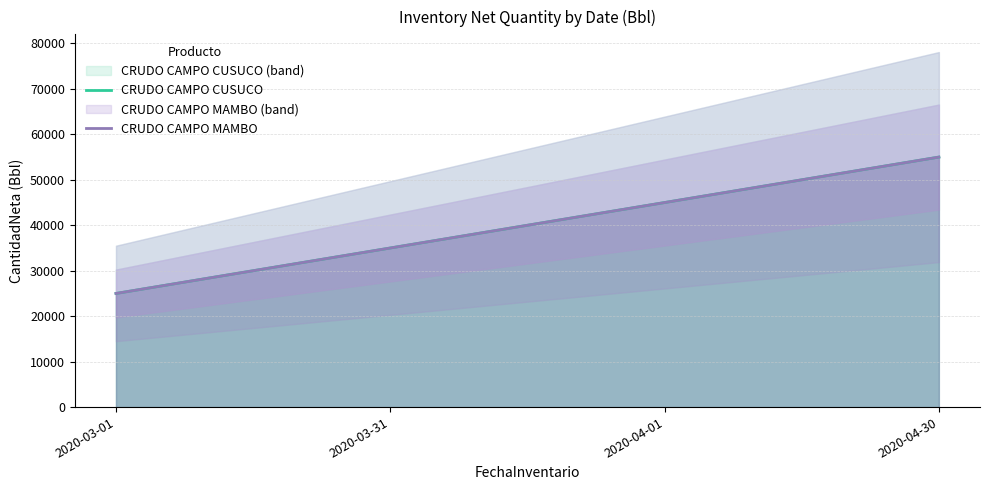

The CRUDO CAMPO MAMBO series shows 45000 at 2020-04-01. True or false?

True